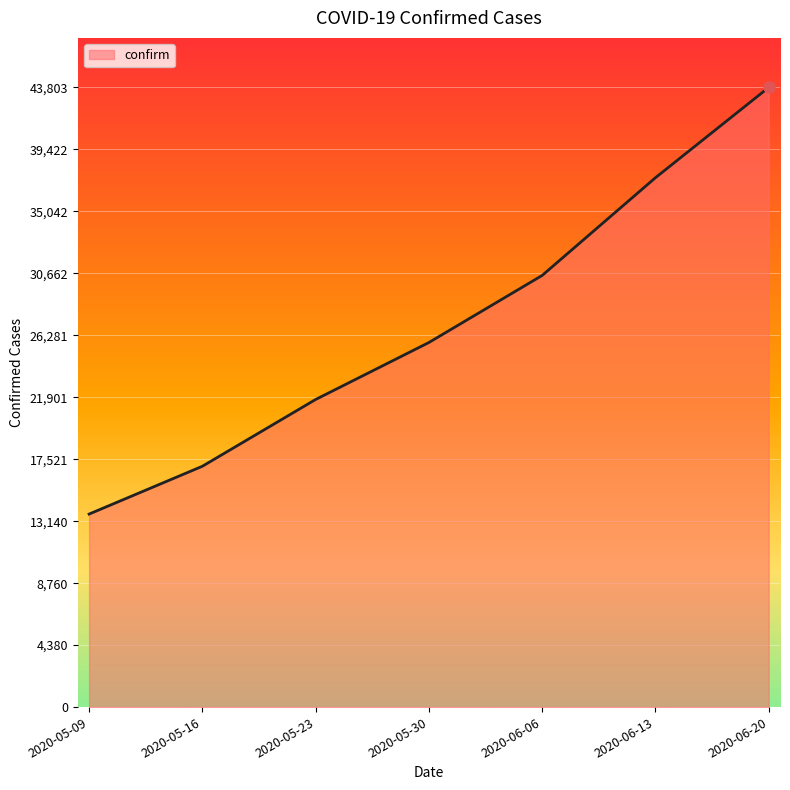

Is it true that the value at 2020-05-30 is 25773?

True